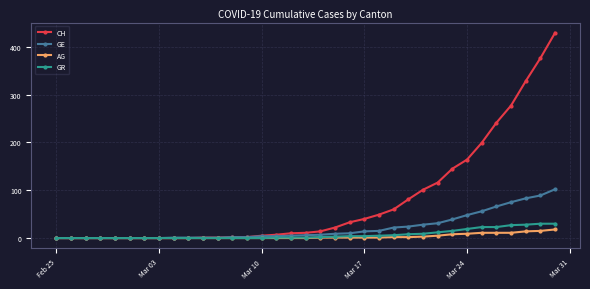

At how many categories does at least one series exceed 302?

3